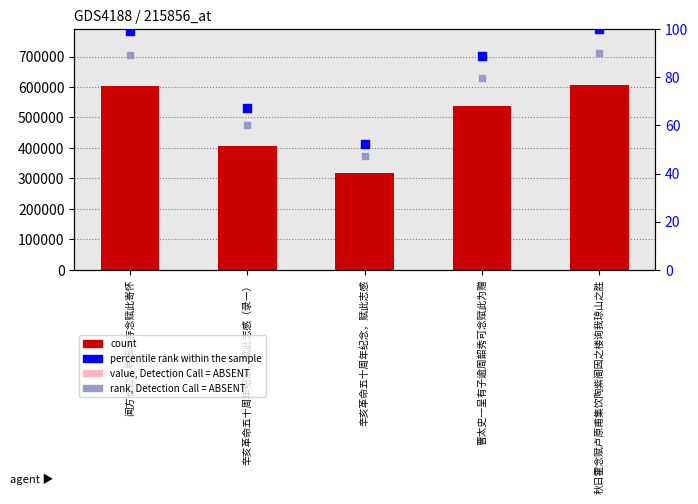

Which series contains the highest Y value?

col_0